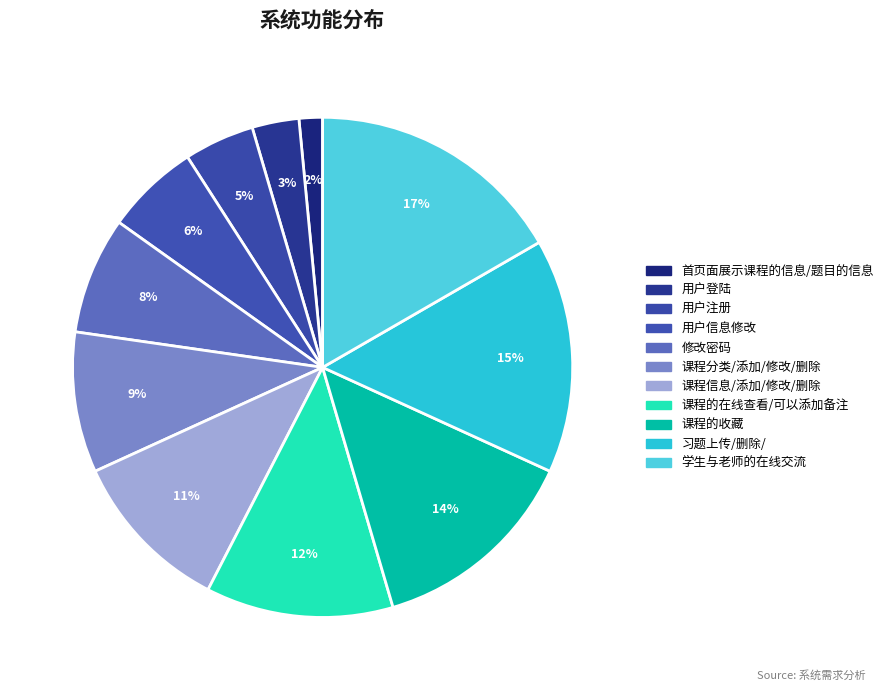

Does any single category account for the majority?

No